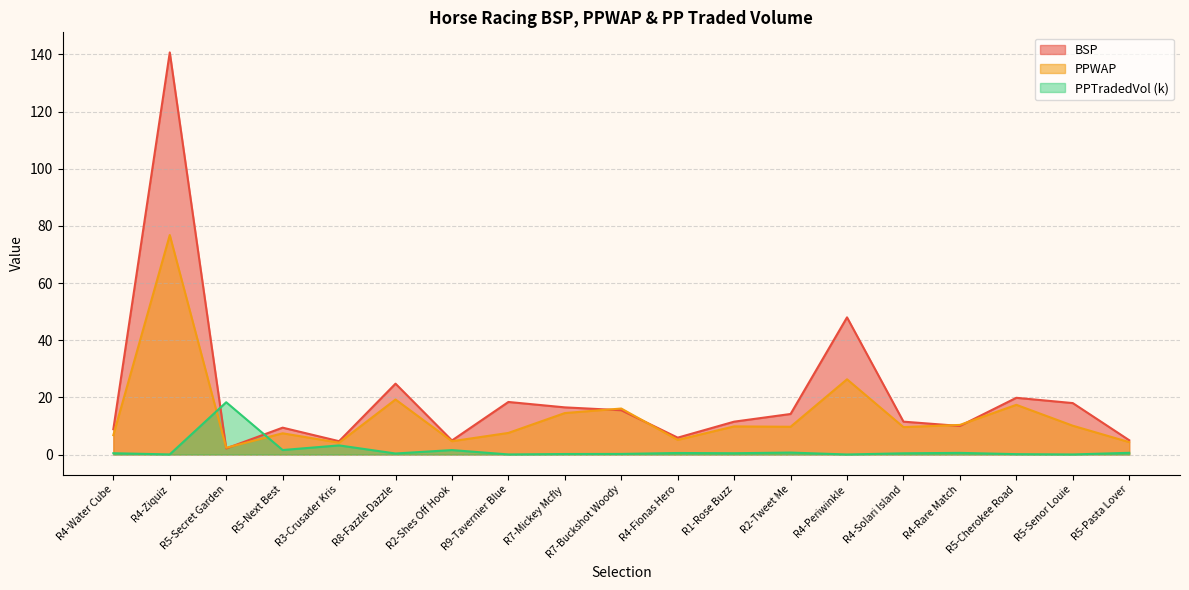

Reading left to right, list all the values displayed in this chart.

BSP: R4-Water Cube=8.9	R4-Ziquiz=140.7	R5-Secret Garden=2.1	R5-Next Best=9.4	R3-Crusader Kris=4.7	R8-Fazzle Dazzle=24.8	R2-Shes Off Hook=4.9	R9-Tavernier Blue=18.4	R7-Mickey Mcfly=16.5	R7-Buckshot Woody=15.5	R4-Fionas Hero=5.9	R1-Rose Buzz=11.5	R2-Tweet Me=14.2	R4-Periwinkle=48.0	R4-Solari Island=11.5	R4-Rare Match=10.0	R5-Cherokee Road=19.8	R5-Senor Louie=18.0	R5-Pasta Lover=5.0
PPWAP: R4-Water Cube=6.8	R4-Ziquiz=76.8	R5-Secret Garden=2.4	R5-Next Best=7.4	R3-Crusader Kris=4.1	R8-Fazzle Dazzle=19.3	R2-Shes Off Hook=4.6	R9-Tavernier Blue=7.6	R7-Mickey Mcfly=14.5	R7-Buckshot Woody=16.1	R4-Fionas Hero=5.1	R1-Rose Buzz=9.8	R2-Tweet Me=9.7	R4-Periwinkle=26.3	R4-Solari Island=9.6	R4-Rare Match=10.4	R5-Cherokee Road=17.4	R5-Senor Louie=10.1	R5-Pasta Lover=4.3
PPTRADEDVOL: R4-Water Cube=0.5	R4-Ziquiz=0.0	R5-Secret Garden=18.3	R5-Next Best=1.6	R3-Crusader Kris=3.2	R8-Fazzle Dazzle=0.4	R2-Shes Off Hook=1.6	R9-Tavernier Blue=0.0	R7-Mickey Mcfly=0.2	R7-Buckshot Woody=0.2	R4-Fionas Hero=0.5	R1-Rose Buzz=0.5	R2-Tweet Me=0.7	R4-Periwinkle=0.0	R4-Solari Island=0.4	R4-Rare Match=0.6	R5-Cherokee Road=0.1	R5-Senor Louie=0.0	R5-Pasta Lover=0.6